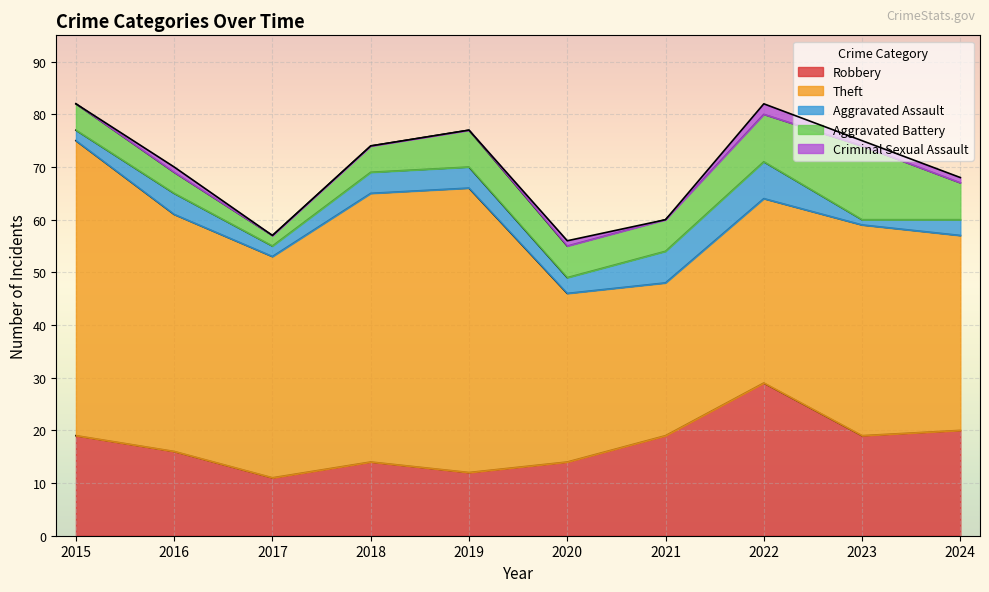

At which label does Robbery reach its peak?

2022